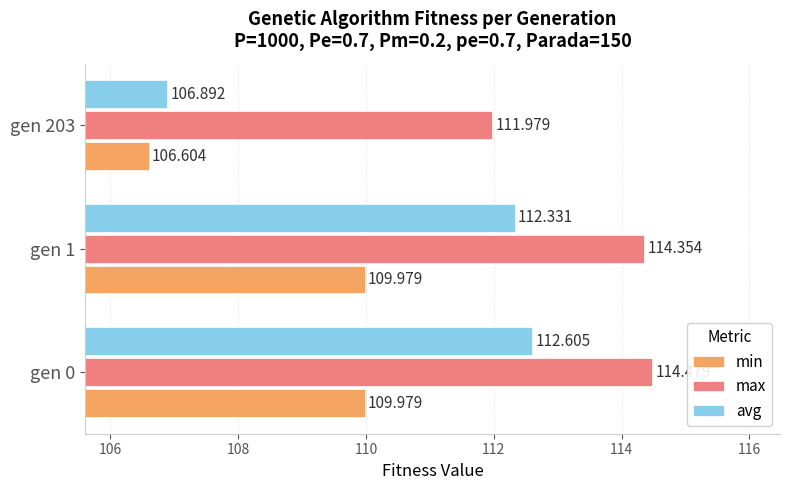

Which series has the largest total across all categories?

max